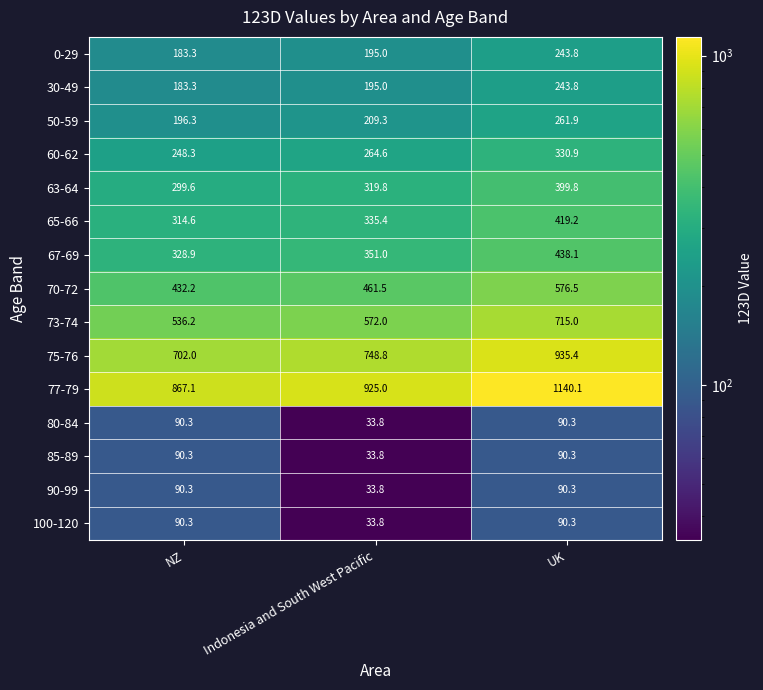

List the labels in order of 65-66 value, smallest first.

NZ, Indonesia and South West Pacific, UK